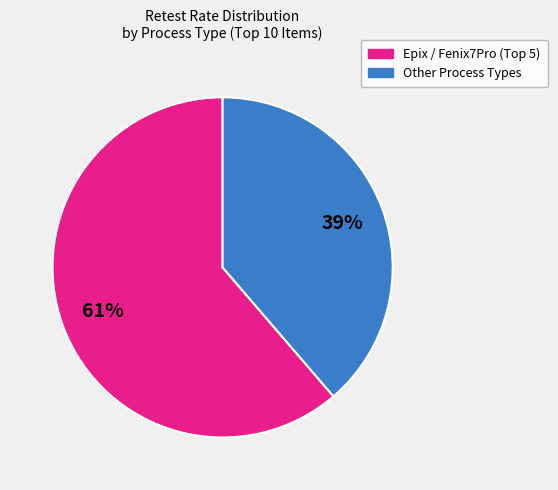

How many segments does this pie chart have?

2